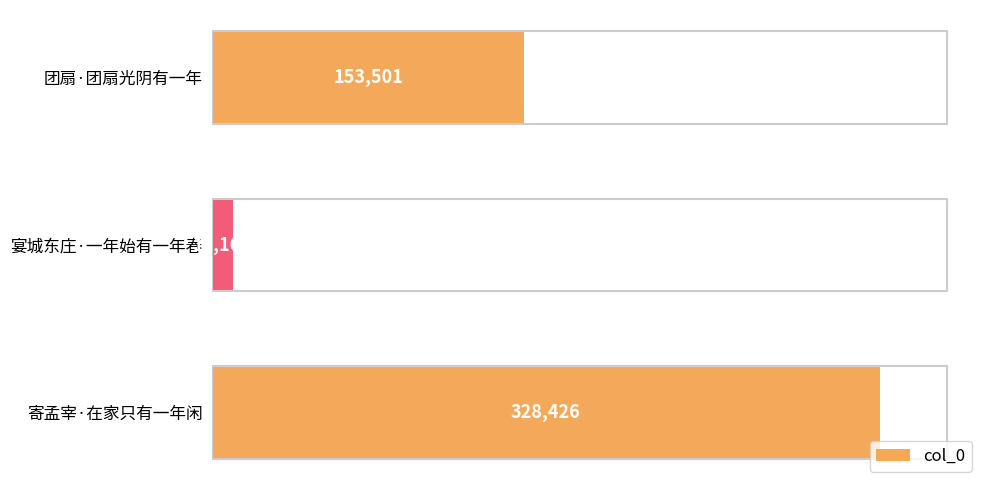

What is the value of the 1st bar from the top?

153501